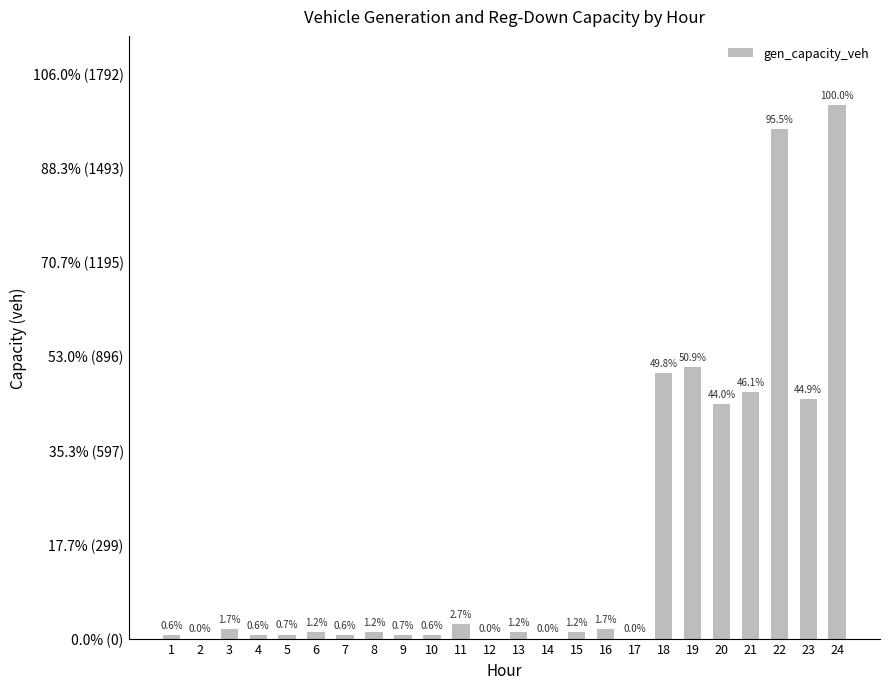

List the labels in order of value, smallest first.

2, 12, 14, 17, 4, 7, 10, 1, 9, 5, 6, 8, 13, 15, 3, 16, 11, 20, 23, 21, 18, 19, 22, 24